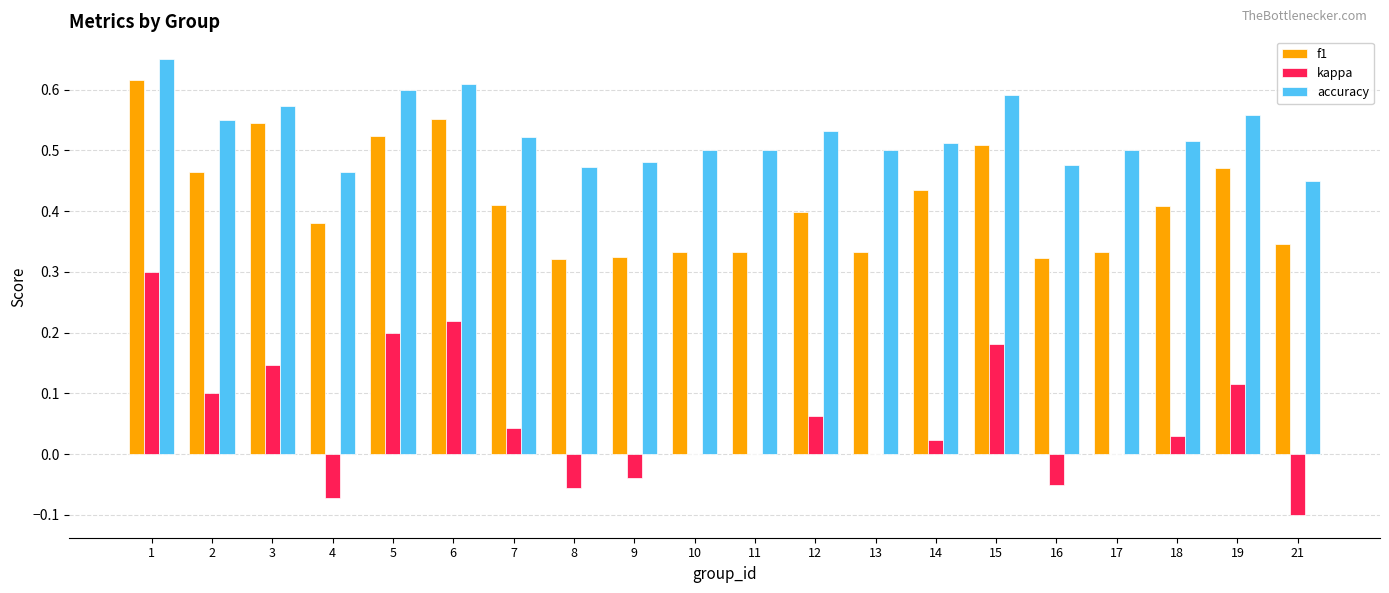

How many series are shown in this chart?

3